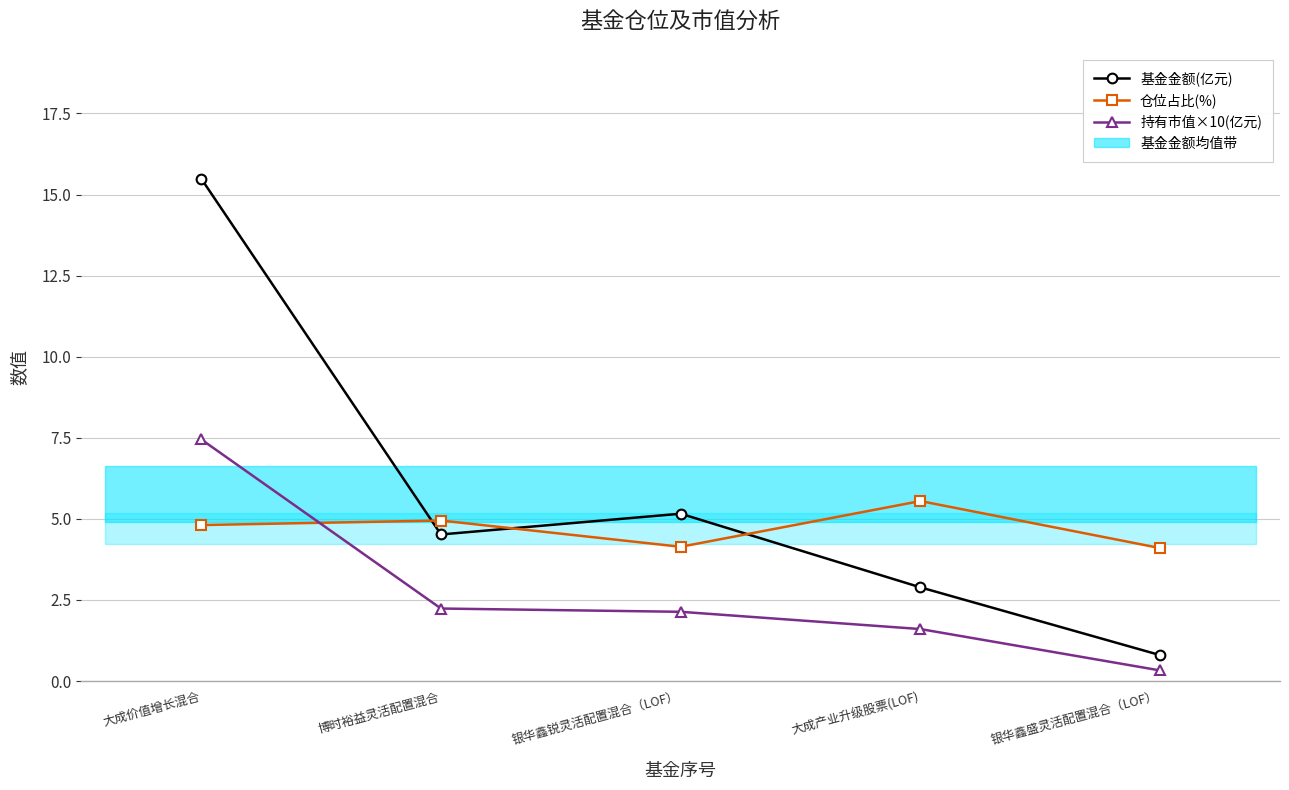

What position from the right is 银华鑫盛灵活配置混合（LOF）?

1